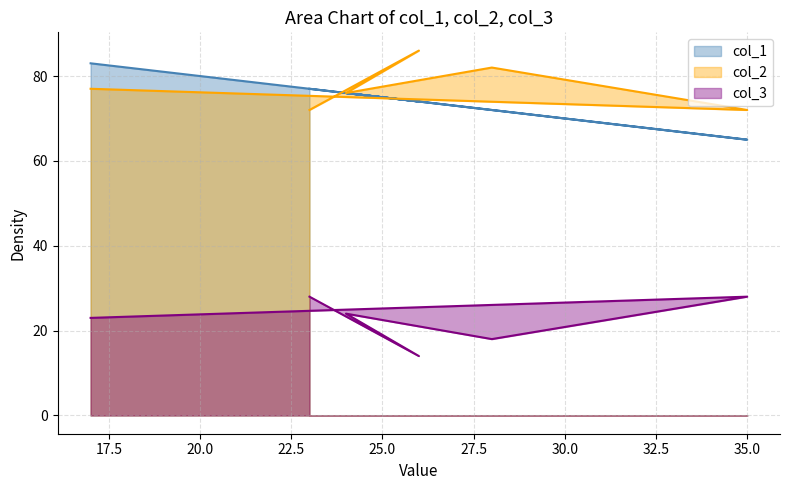

True or false: col_3 and col_2 cross at least once.

False